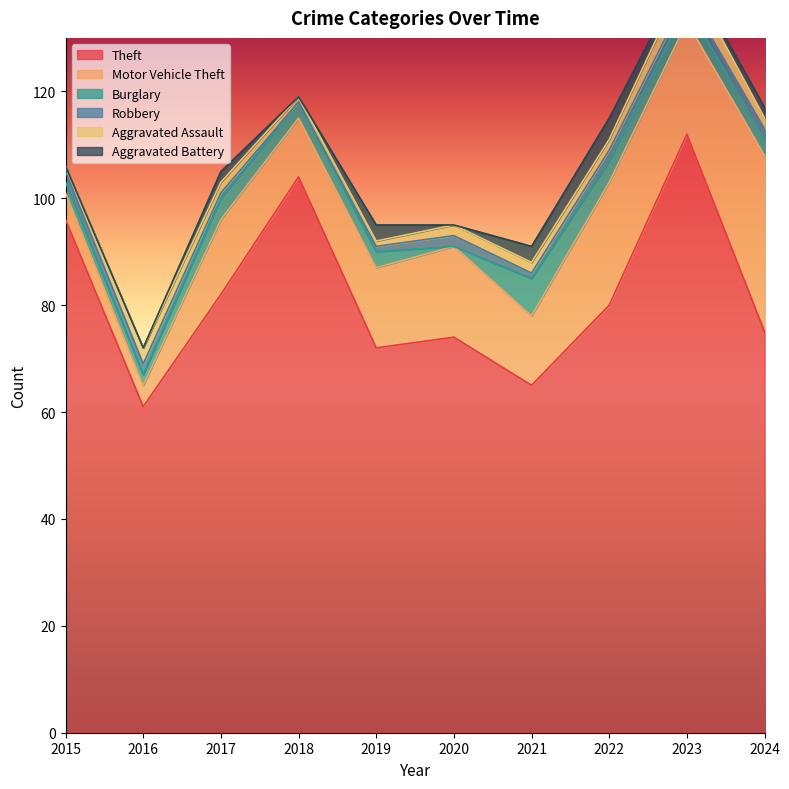

True or false: Theft and Aggravated Assault intersect in this chart.

False